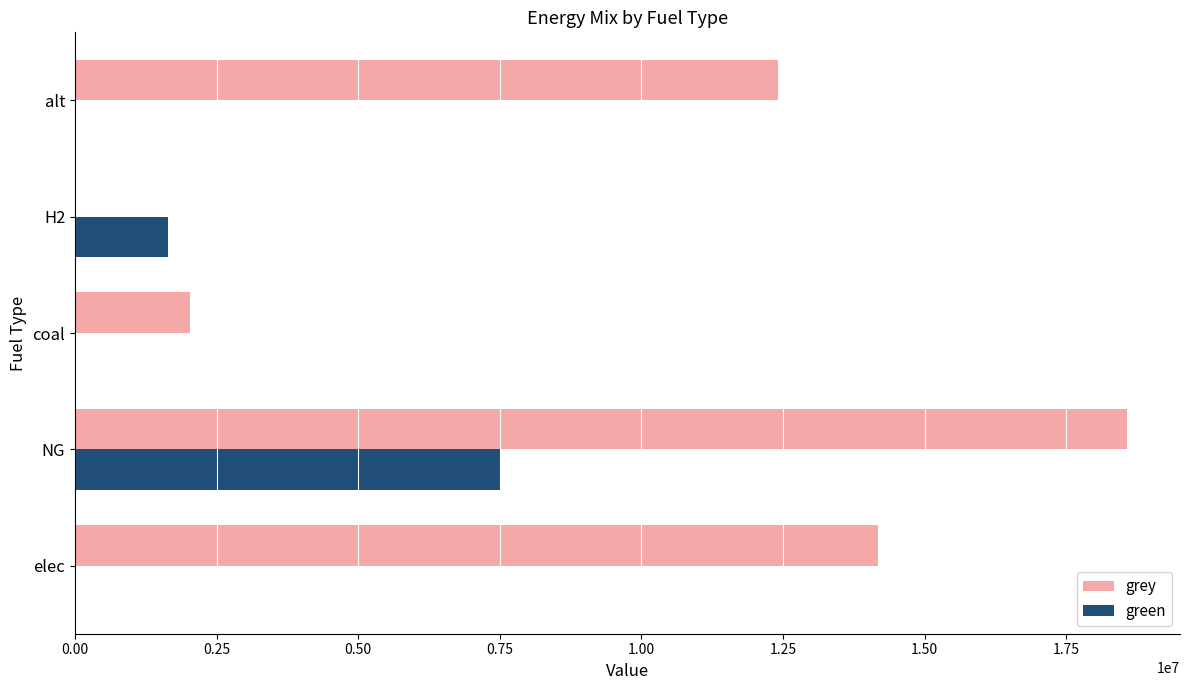

What is the sum of all grey values?

47205902.9